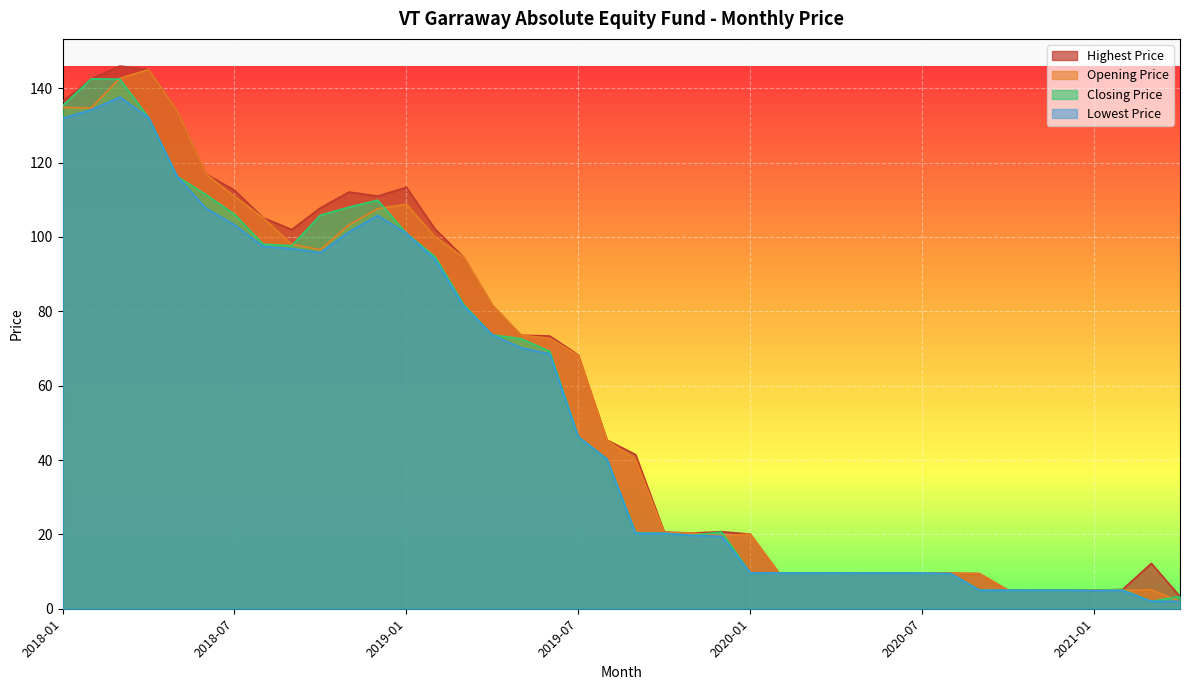

What is the total value across all series at 2021-01?

19.8